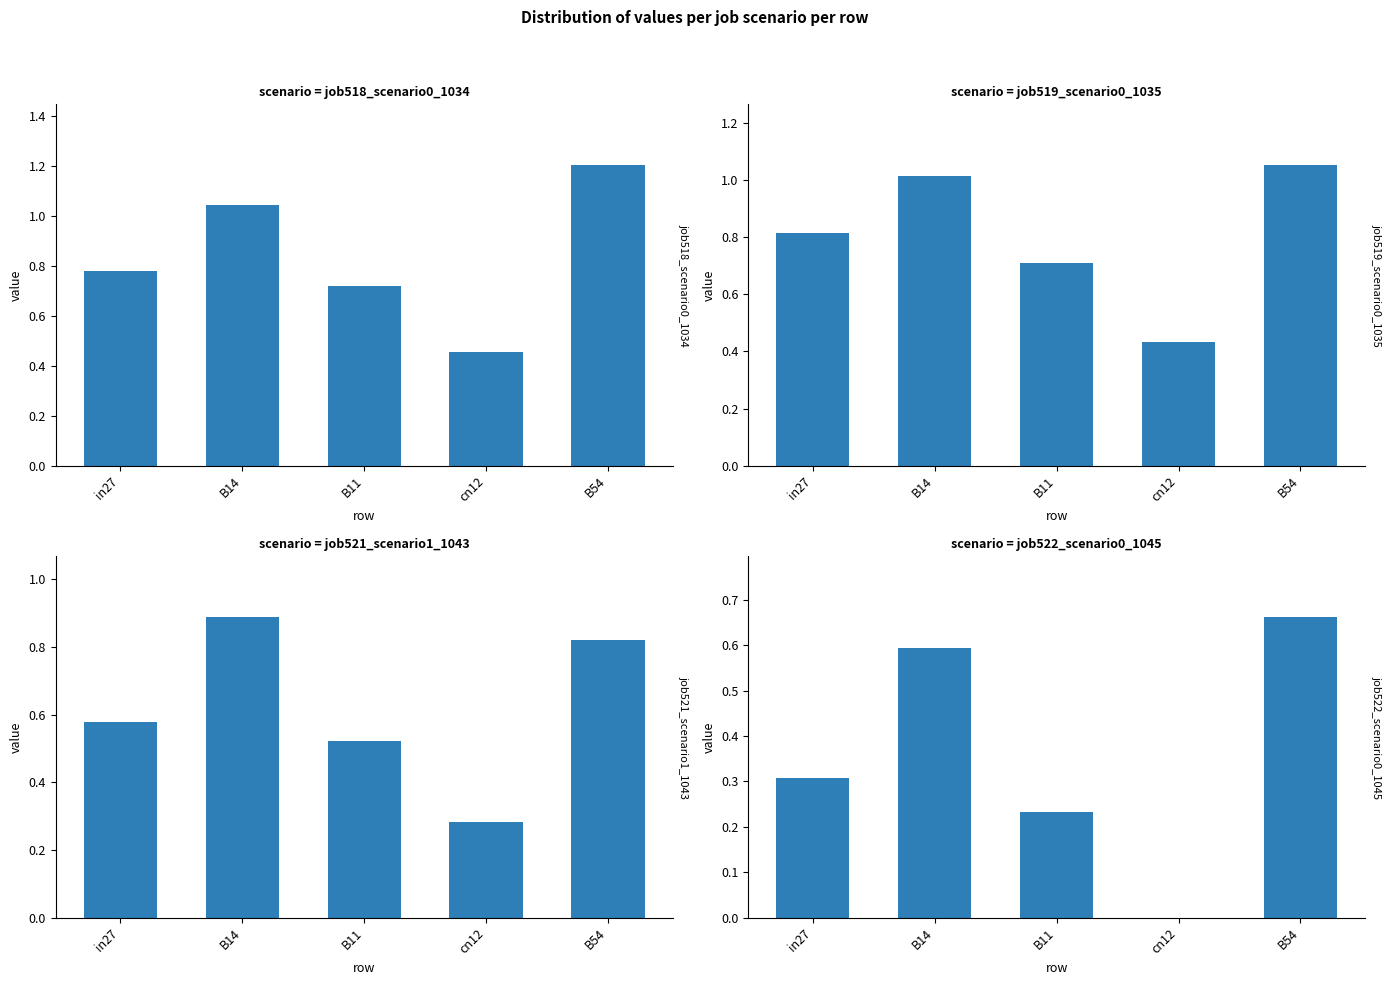

What is the minimum value for job519_scenario0_1035?

0.4